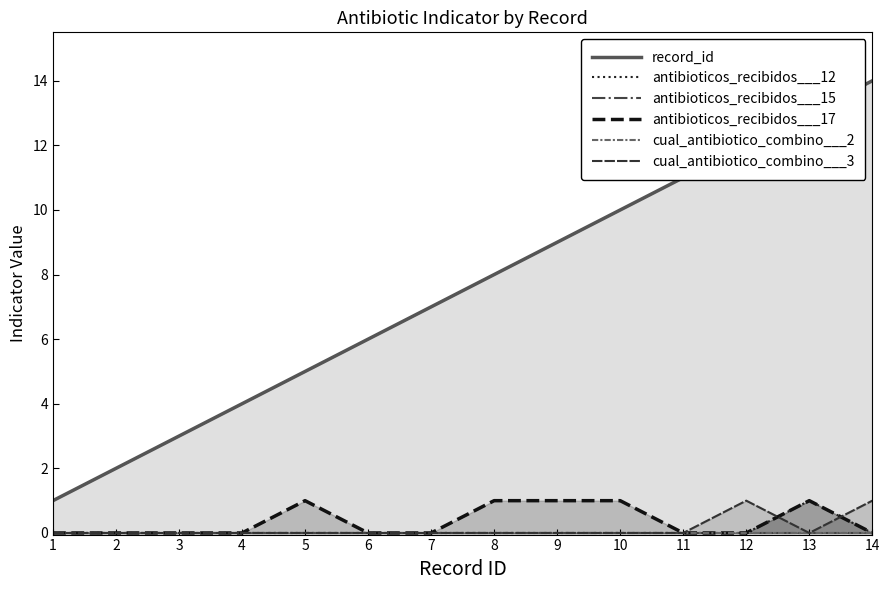

Which category has the lowest value in the record_id series?

1